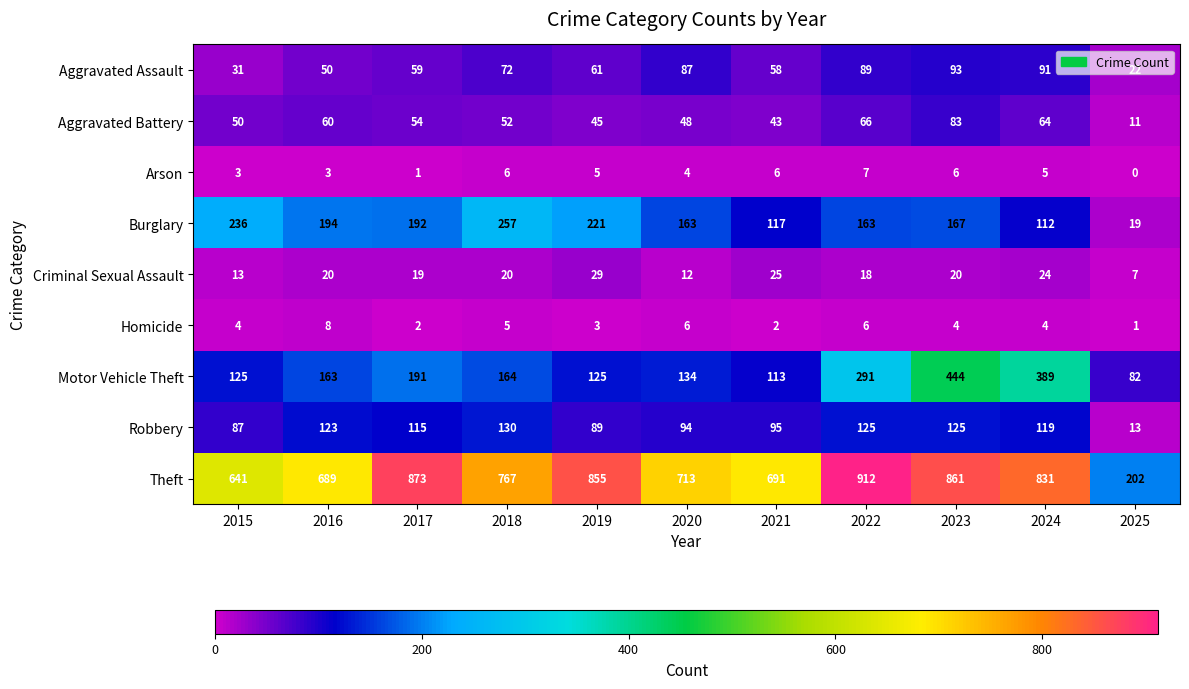

What value does the Burglary series have at 2021?

117